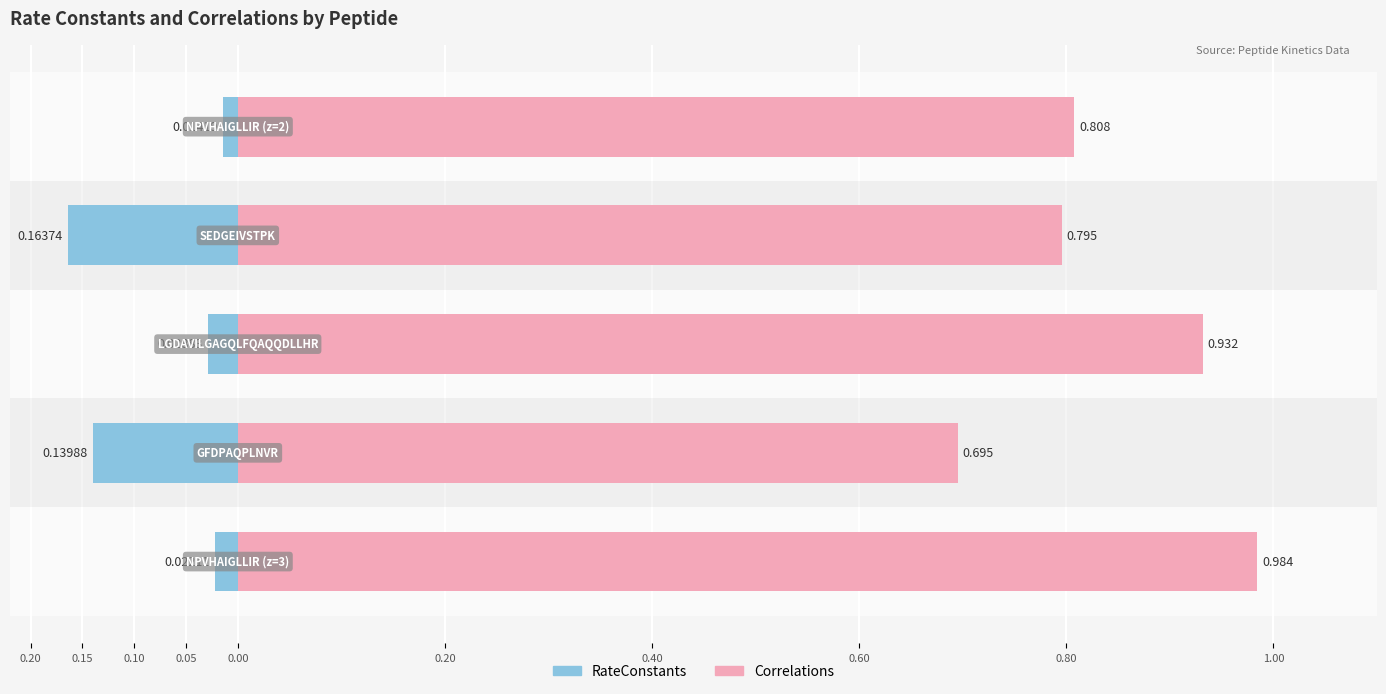

Which series changed the most between 0.10 and 0.00?

Correlations